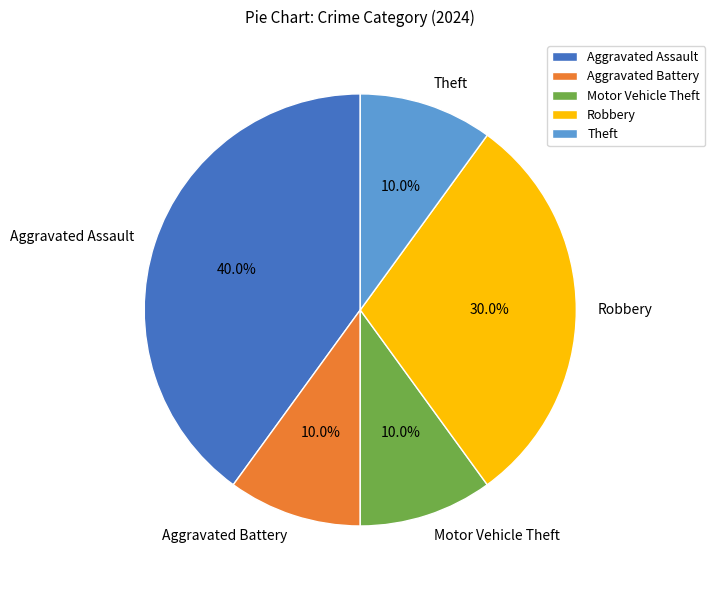

To the nearest percent, what is the difference between the largest and smallest slice percentages?

30%